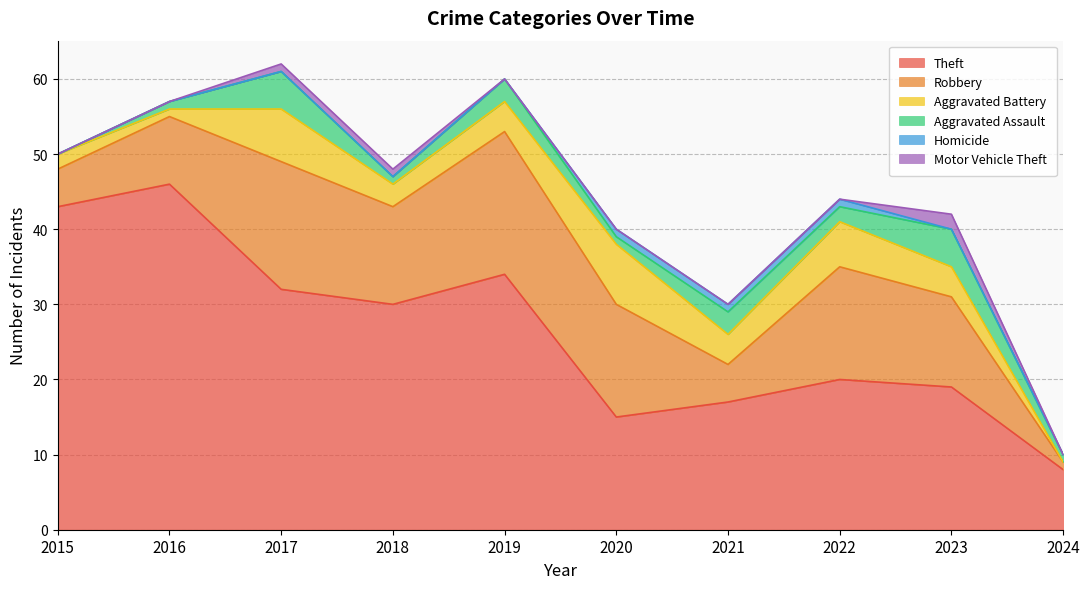

Which series has the largest total across all categories?

Theft